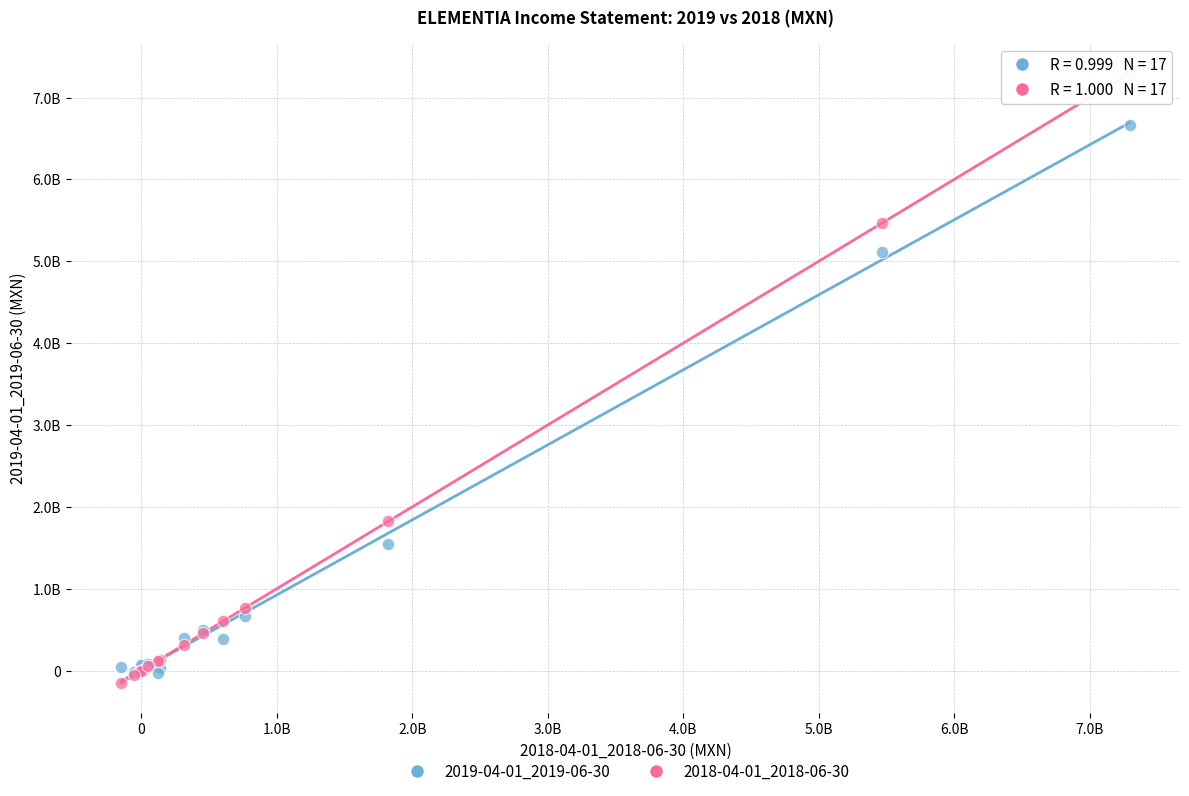

Which series contains the lowest Y value?

2018-04-01_2018-06-30